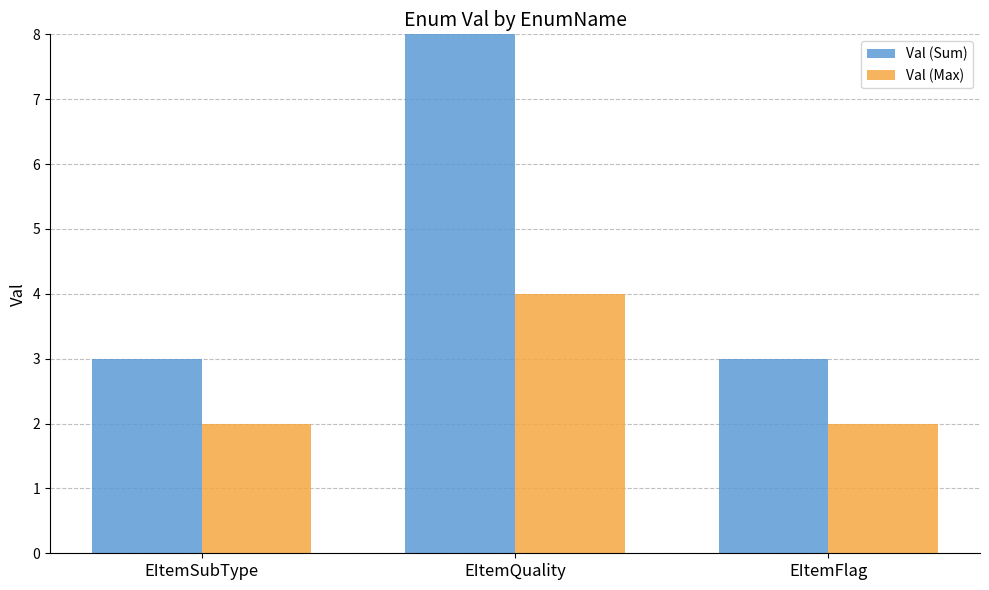

At EItemQuality, list the series in order from largest to smallest.

Val (Sum), Val (Max)